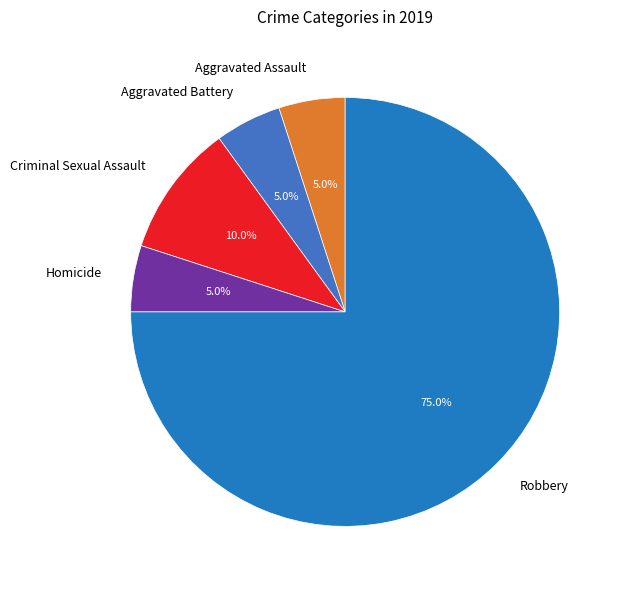

What is the largest slice in the pie chart?

Robbery